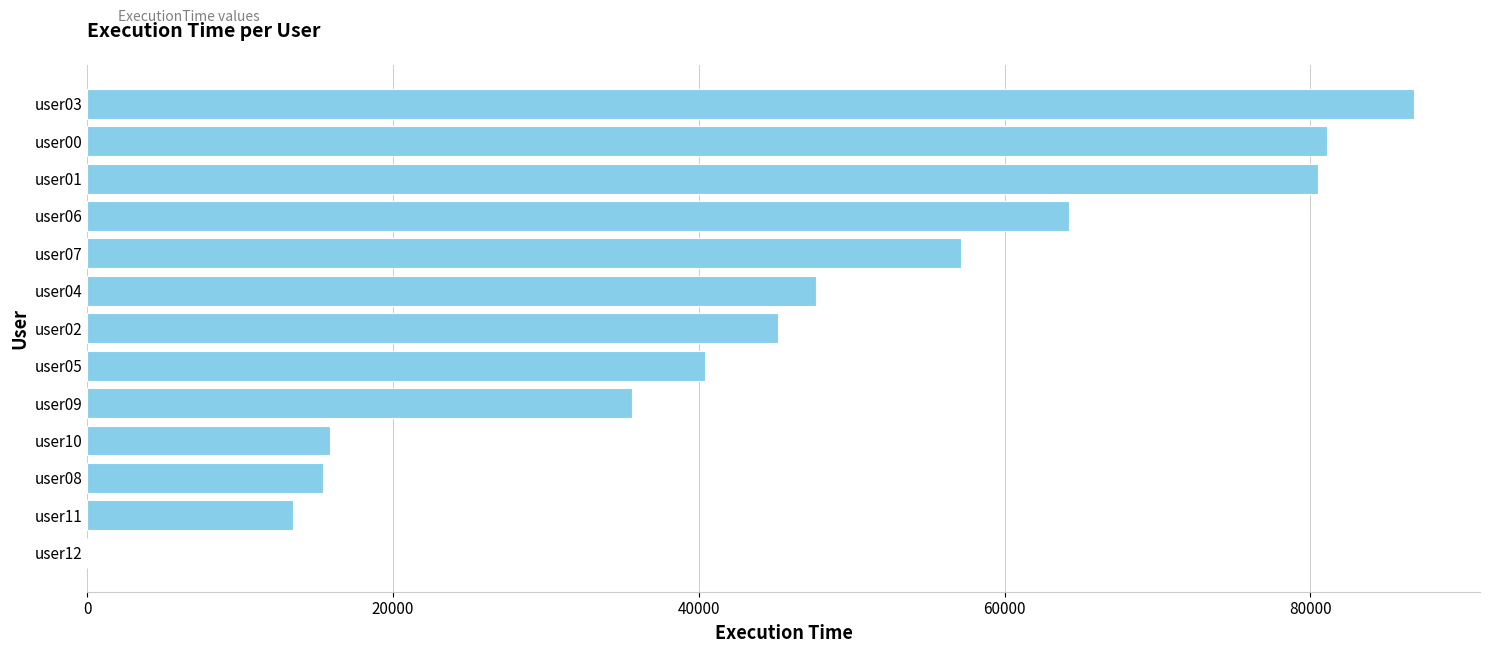

Approximately how many times larger is the value at user10 compared to user07?

0.3